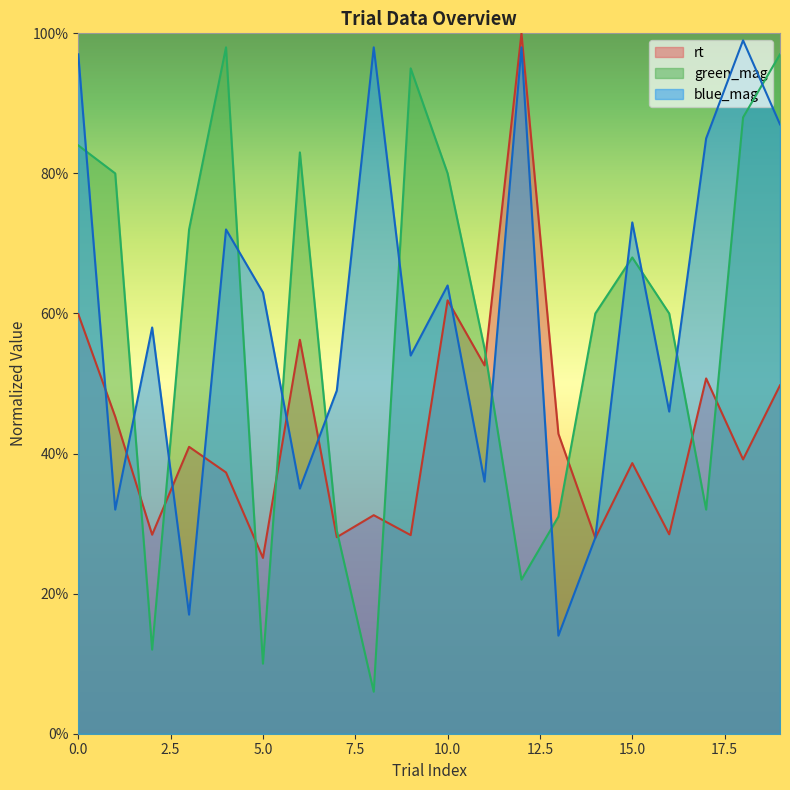

What is the difference between the rt values at 13 and 4?

0.1